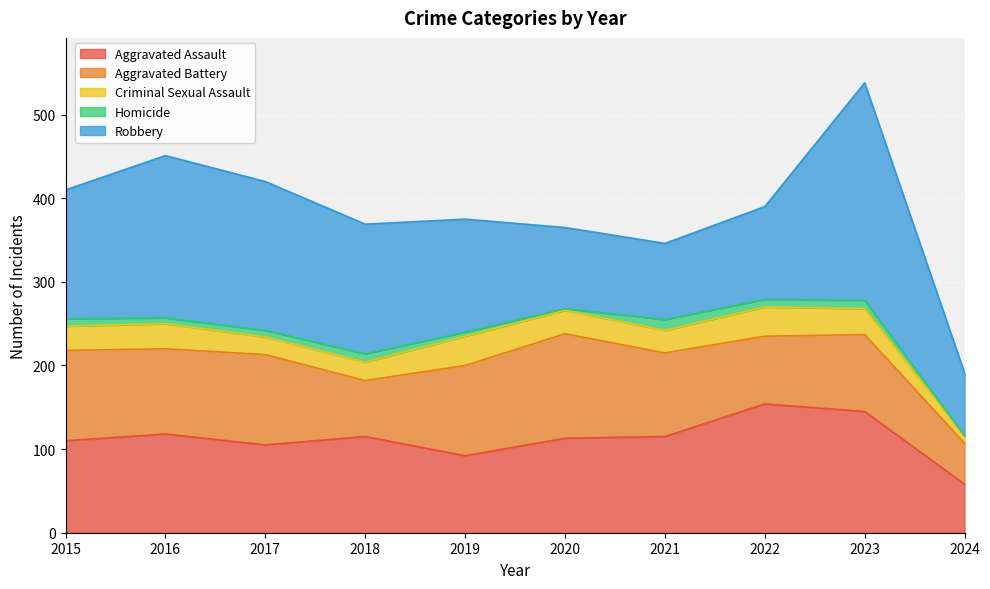

How many values in the Robbery series exceed 154?

4